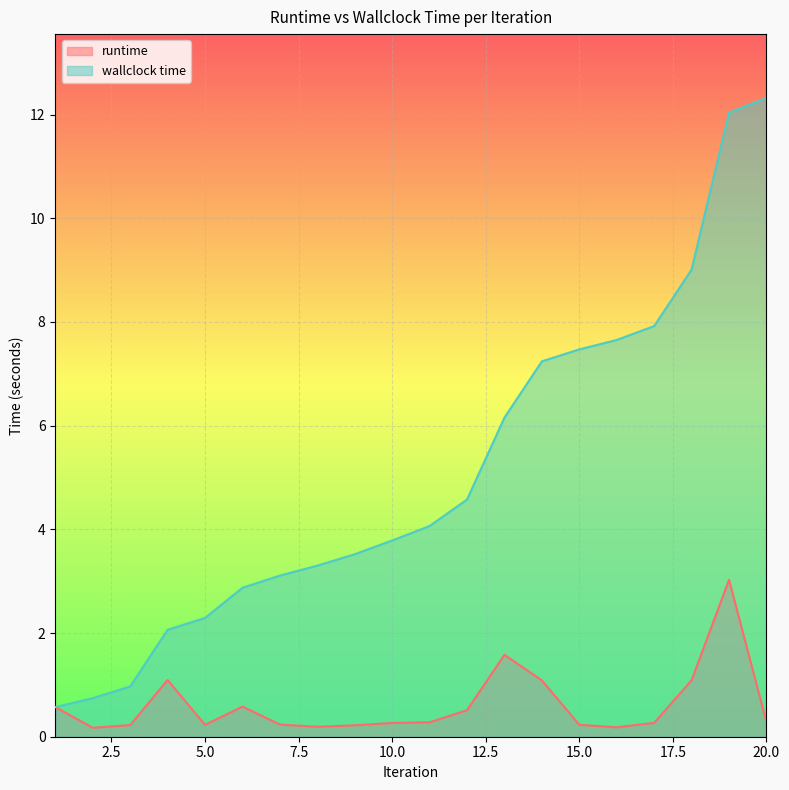

The value of runtime at 8 is 0.1. True or false?

False